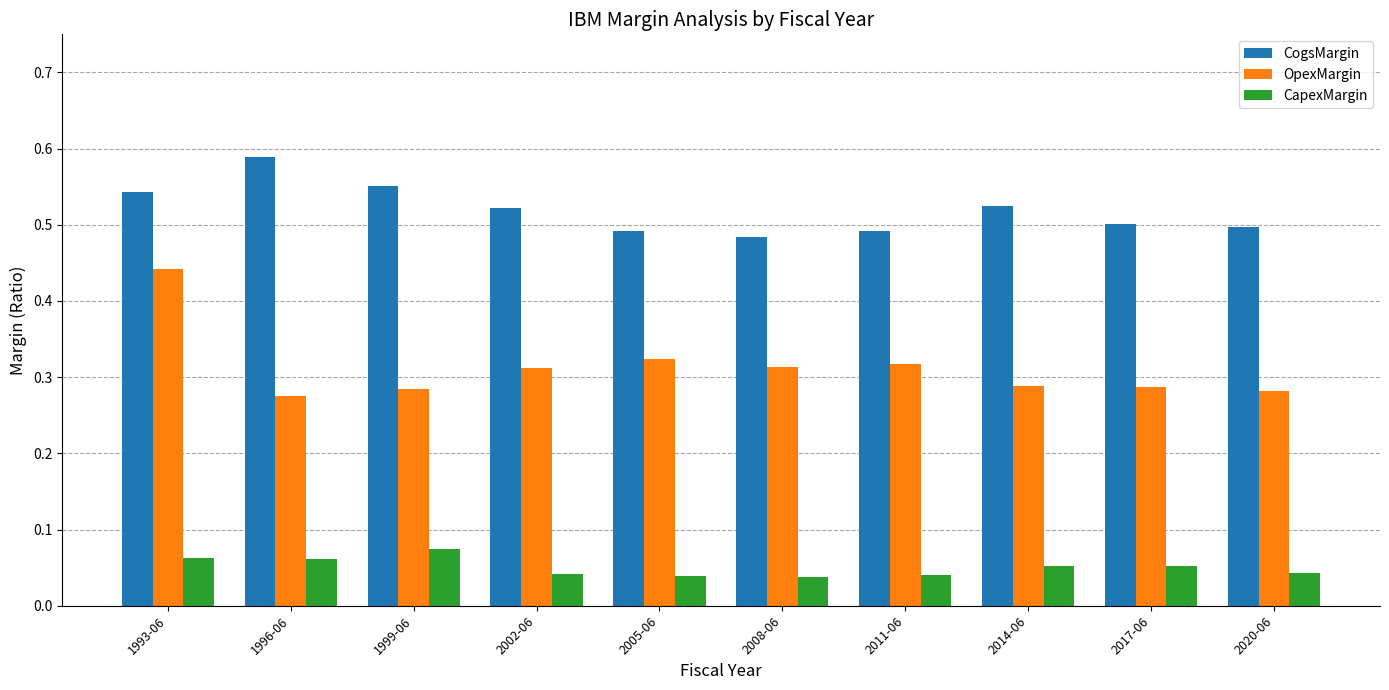

How many OpexMargin values are between 0 and 1?

10